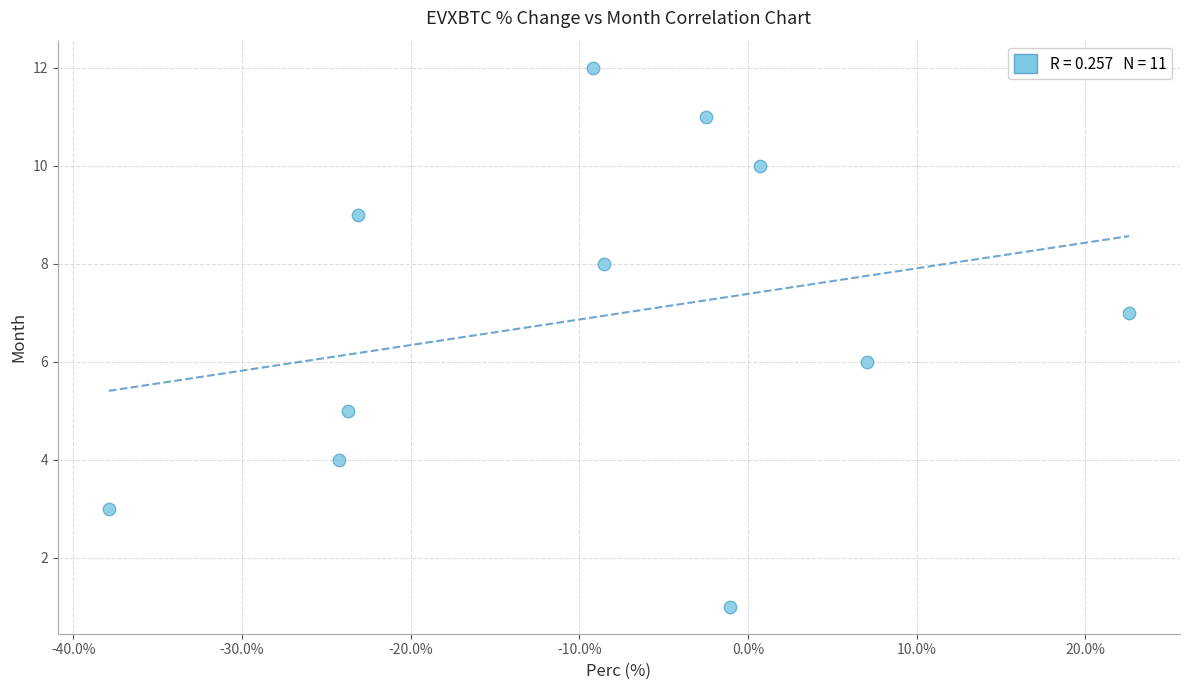

What is the range of Y values (max minus min)?

11